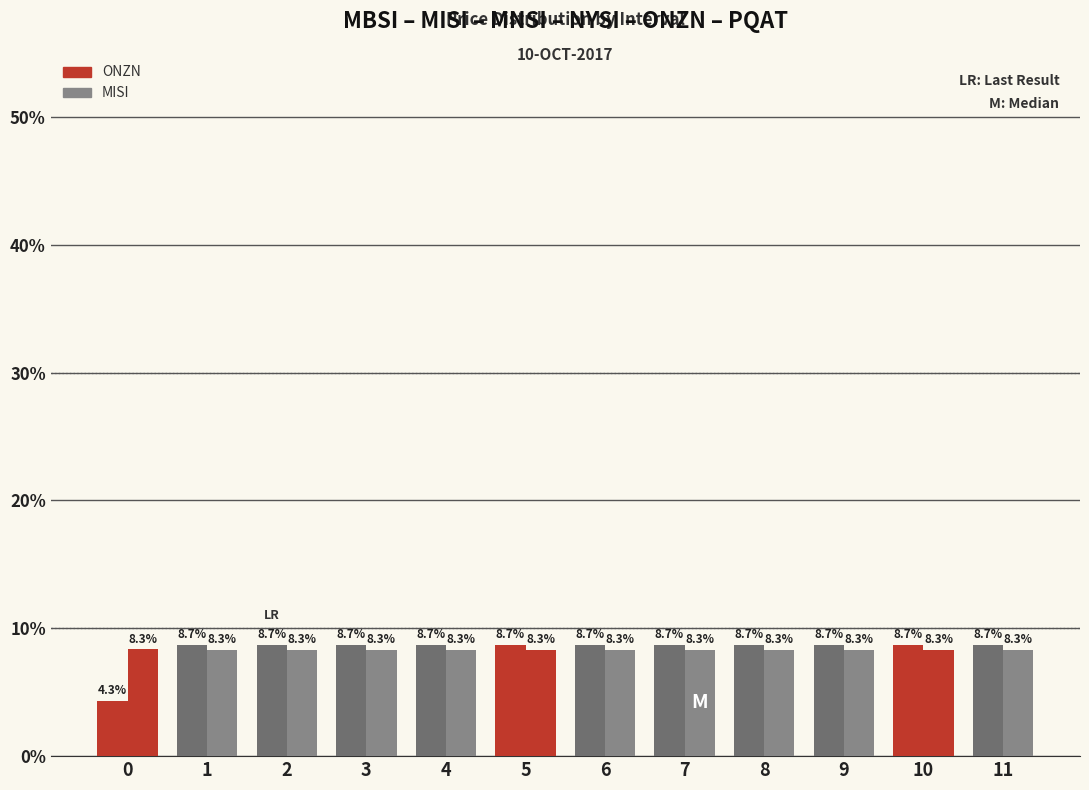

At which label does MISI reach its minimum?

1